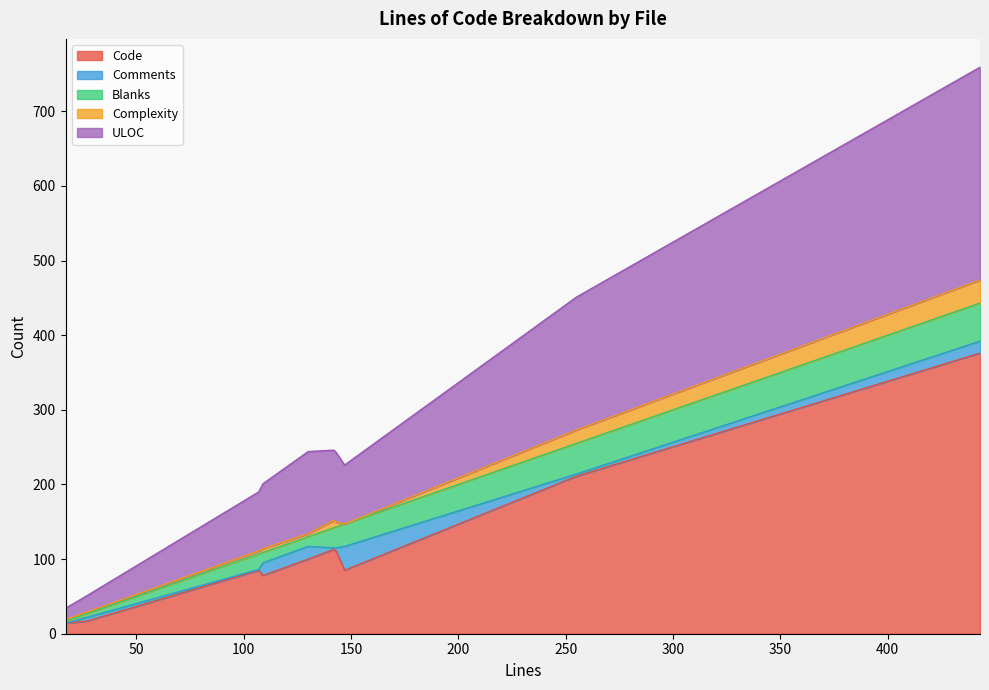

What is the spread (max minus min) of values at 27?

20